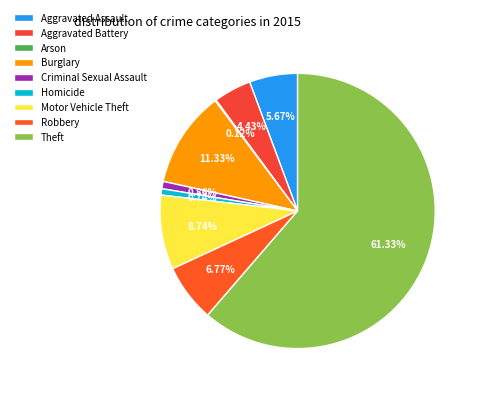

How many slices are in this pie chart?

9